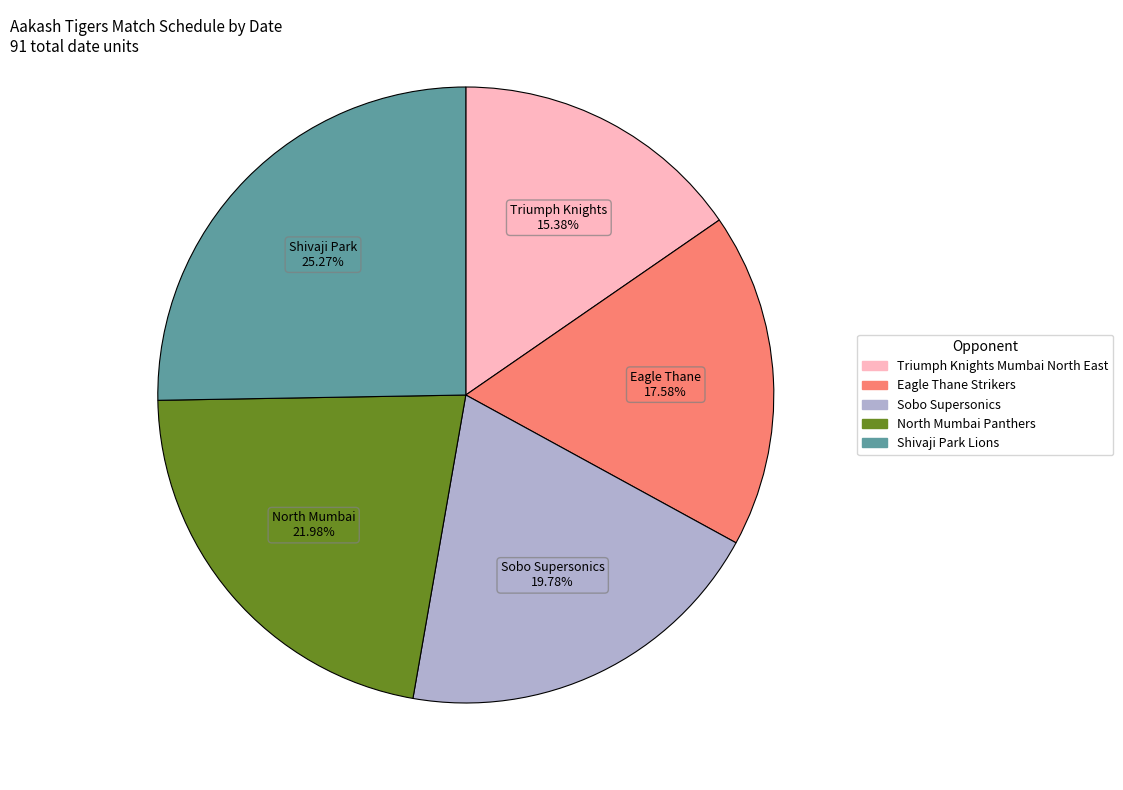

Rank the categories by value from lowest to highest.

Triumph Knights Mumbai North East, Eagle Thane Strikers, Sobo Supersonics, North Mumbai Panthers, Shivaji Park Lions